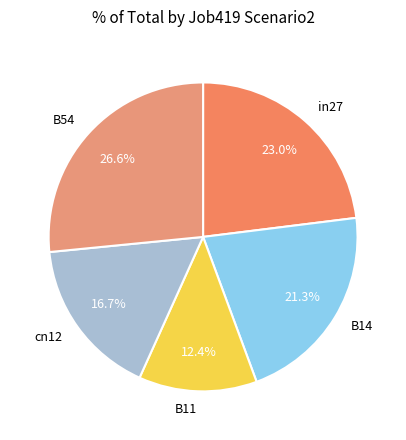

Which category has the smallest portion of the pie?

B11